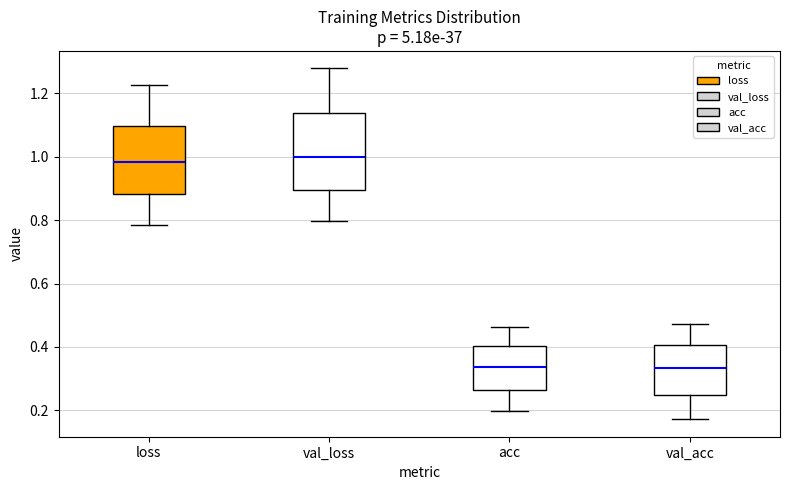

Where does the lower whisker of the box for acc end on the y-axis? The values are not printed on the chart, so give them approximately, as read against the axis.

0.20